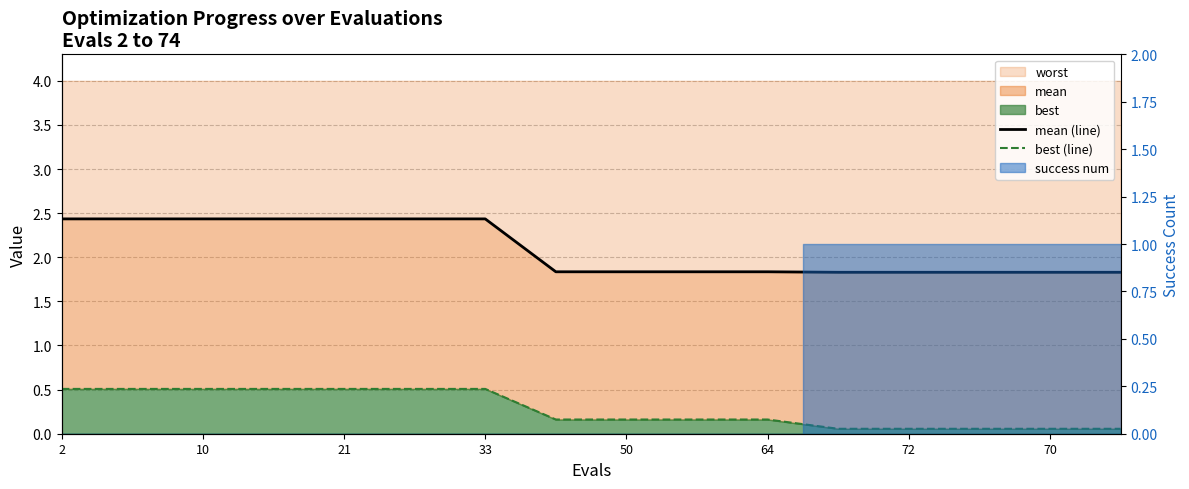

Reading left to right, list all the values displayed in this chart.

mean (line): 2.4	2.4	2.4	2.4	2.4	2.4	2.4	1.8	1.8	1.8	1.8	1.8	1.8	1.8	1.8	1.8
best (line): 0.5	0.5	0.5	0.5	0.5	0.5	0.5	0.2	0.2	0.2	0.2	0.1	0.1	0.1	0.1	0.1